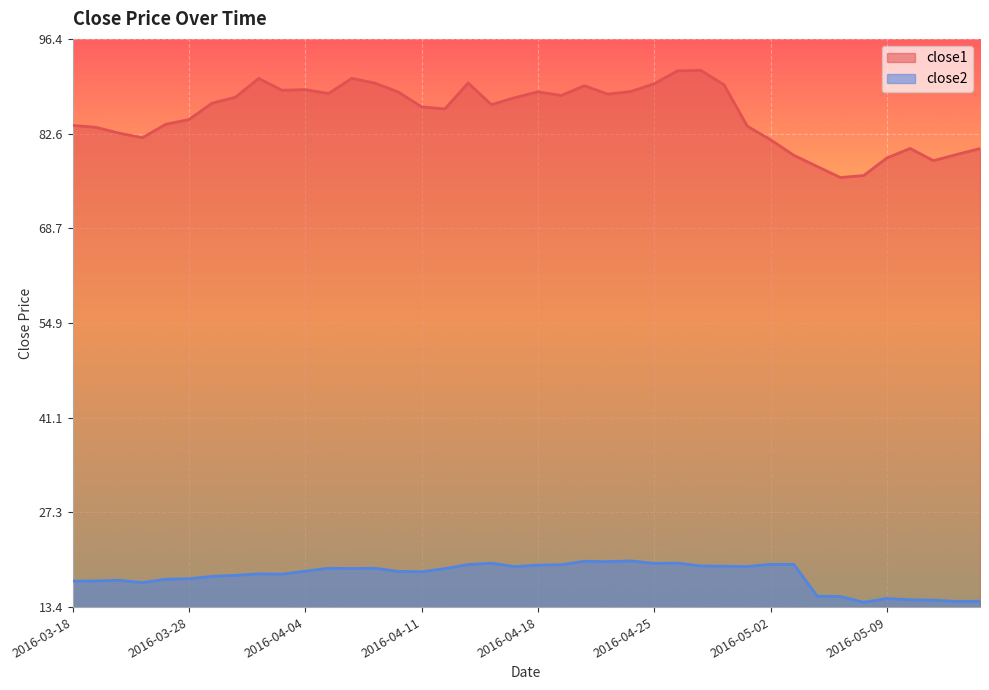

Where is the first local maximum for close1?

2016-03-31